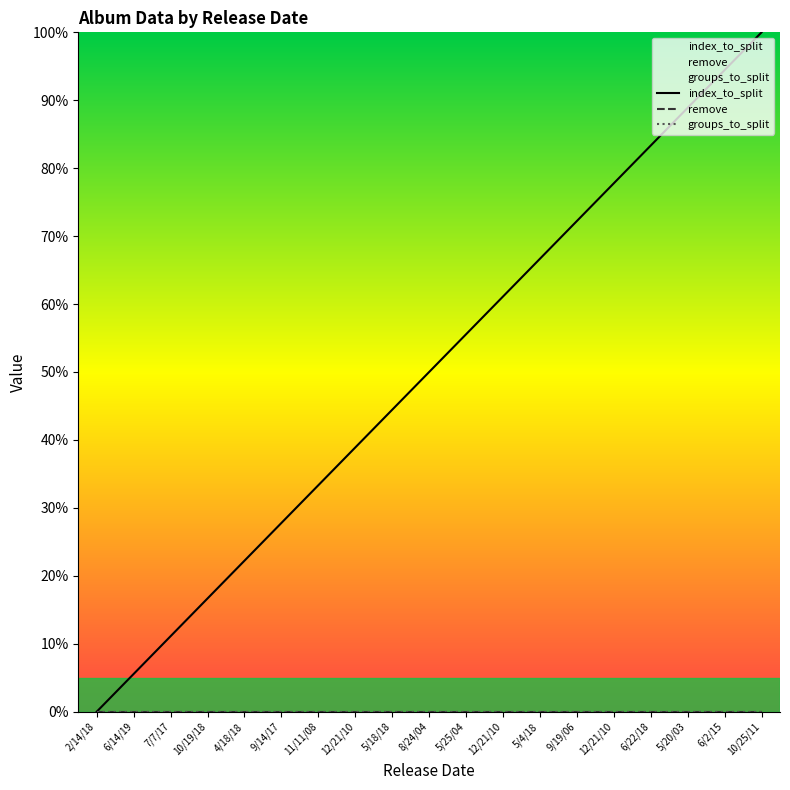

Is the value of groups_to_split at 6/14/19 greater than the value of remove at 6/14/19?

No